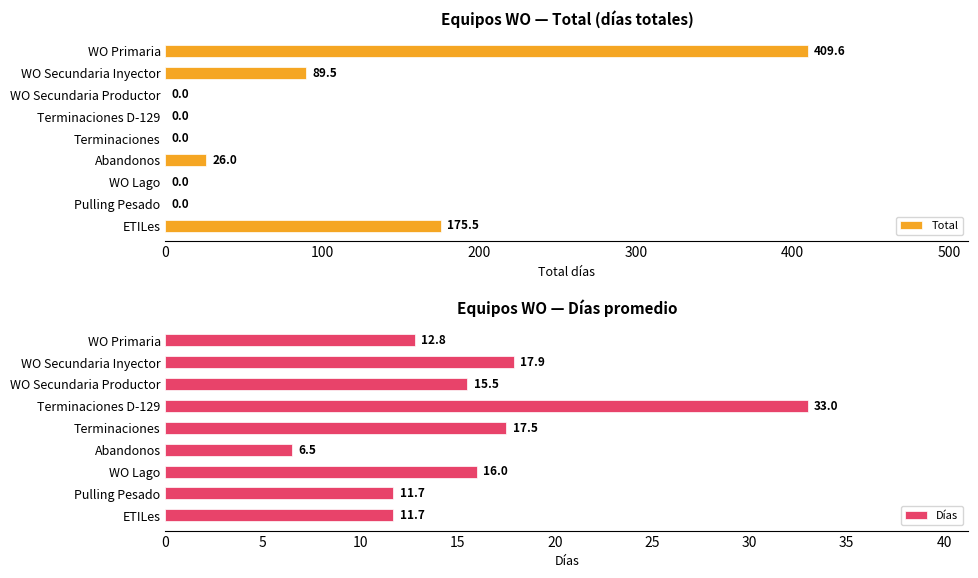

Does the chart contain stacked bars?

No